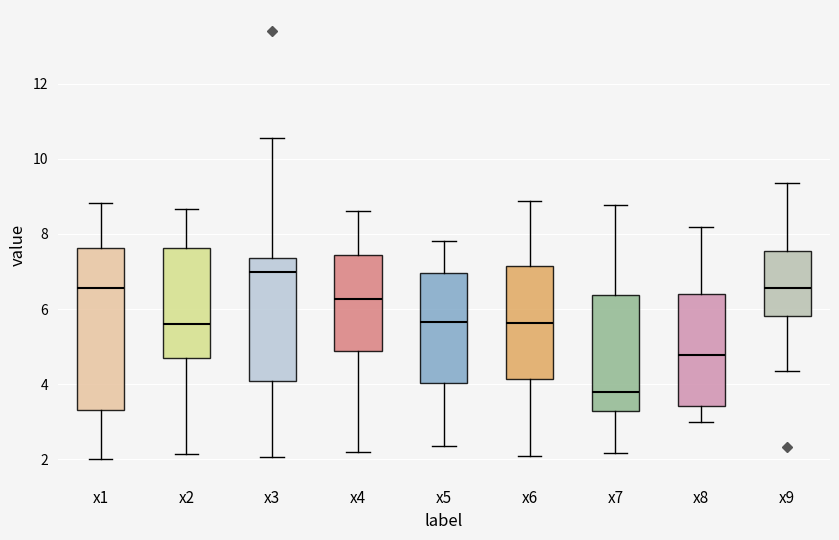

Which box has the lowest median line?

x7